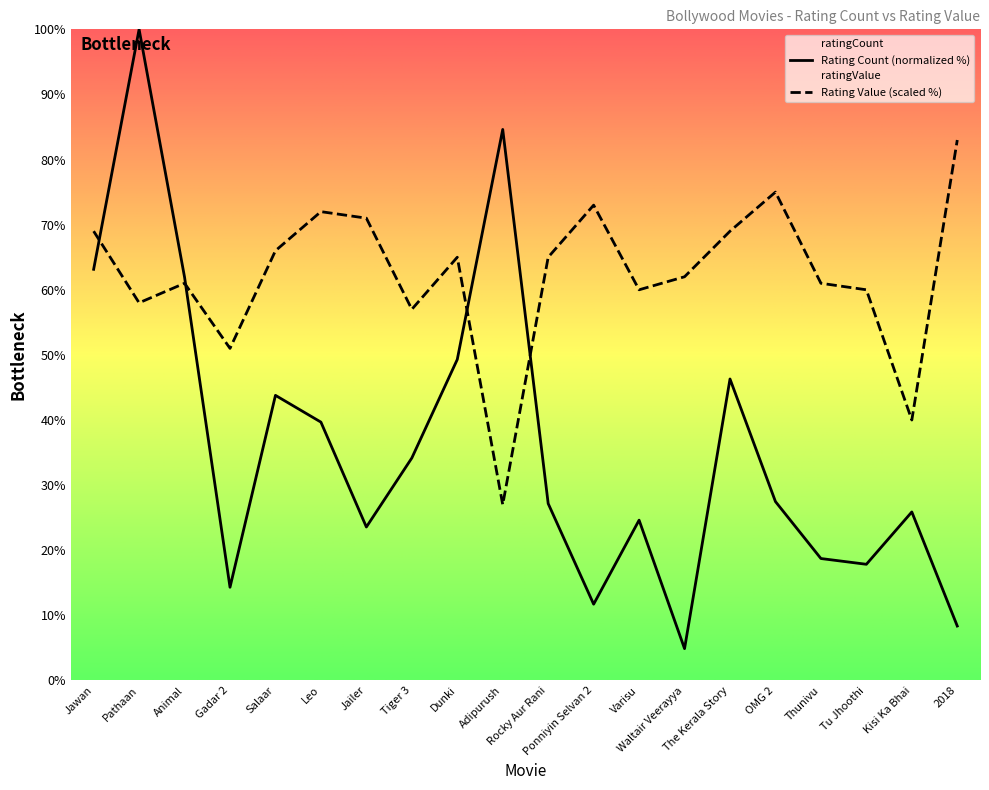

What is the sum of all ratingValue values?

1245.0